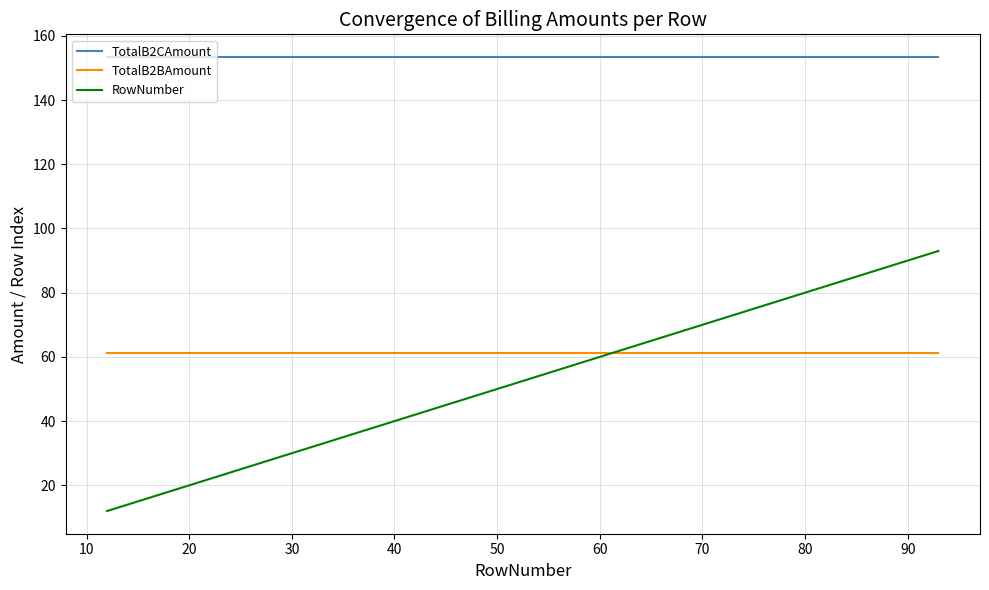

Which series has the widest spread of values?

RowNumber